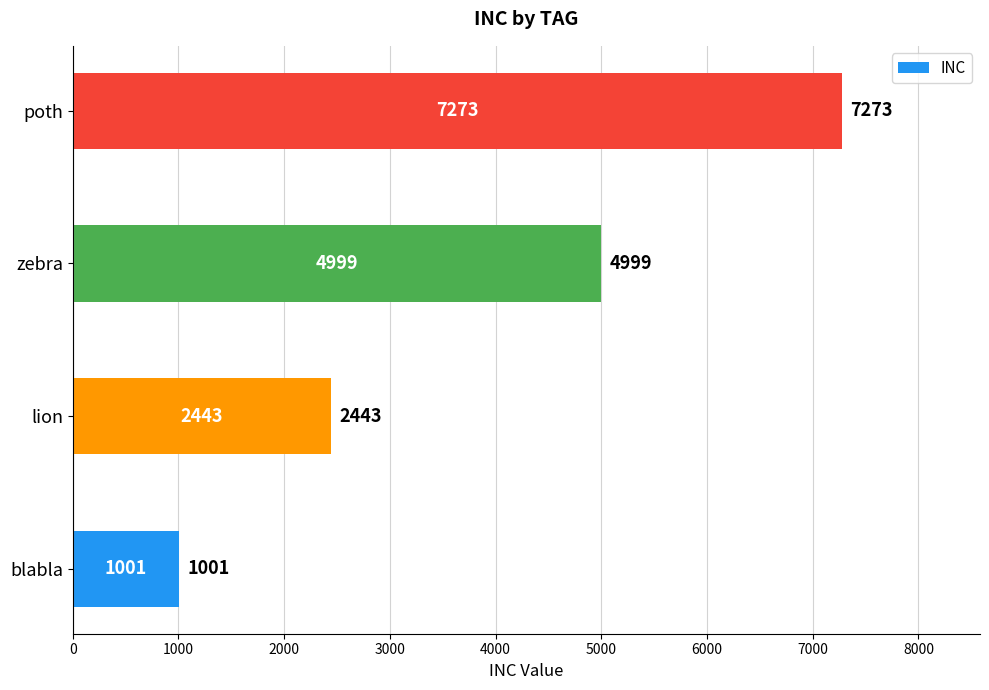

Reading bottom to top, extract all data points from this chart.

1001	2443	4999	7273